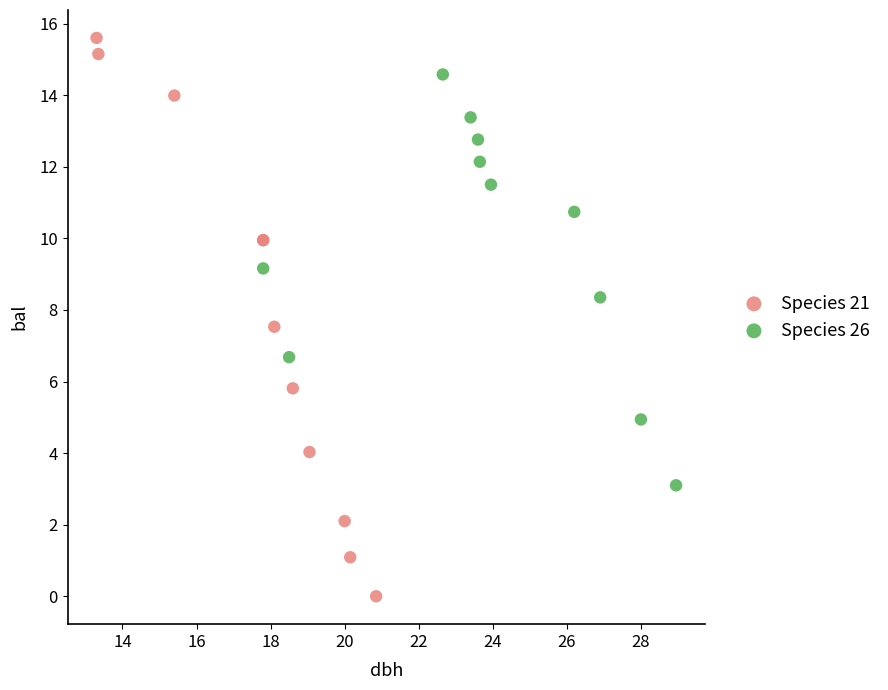

Which series reaches the minimum Y coordinate?

Species 21